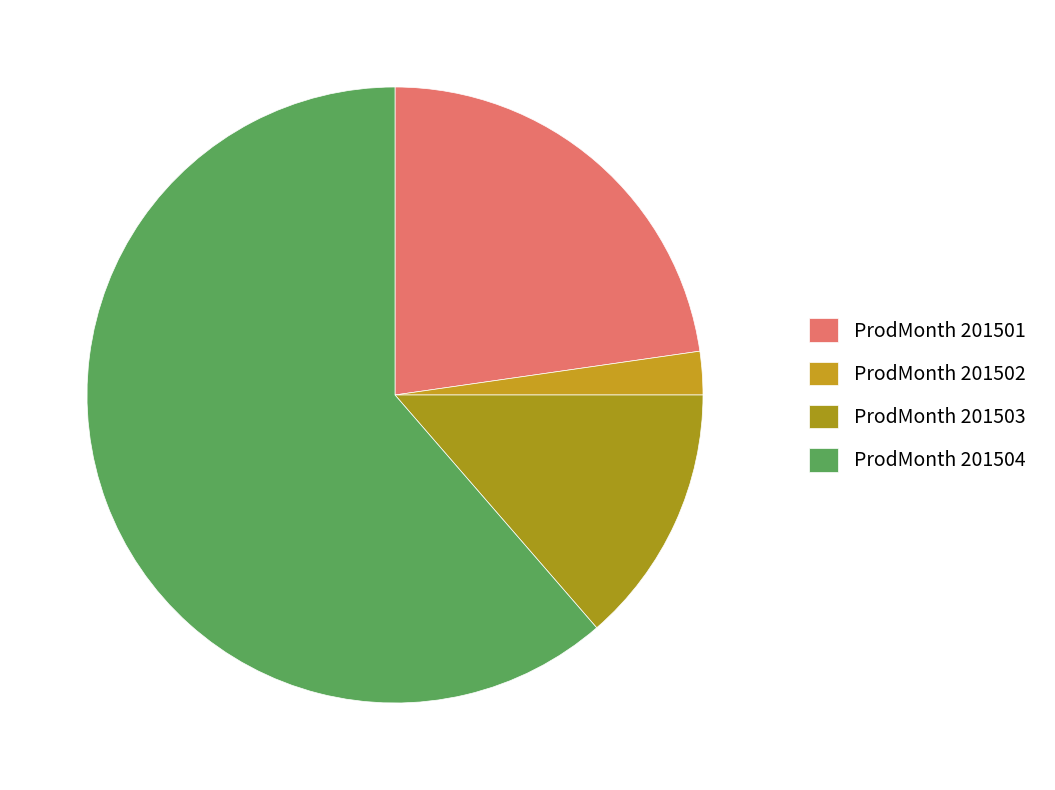

Count the number of slices in the pie.

4